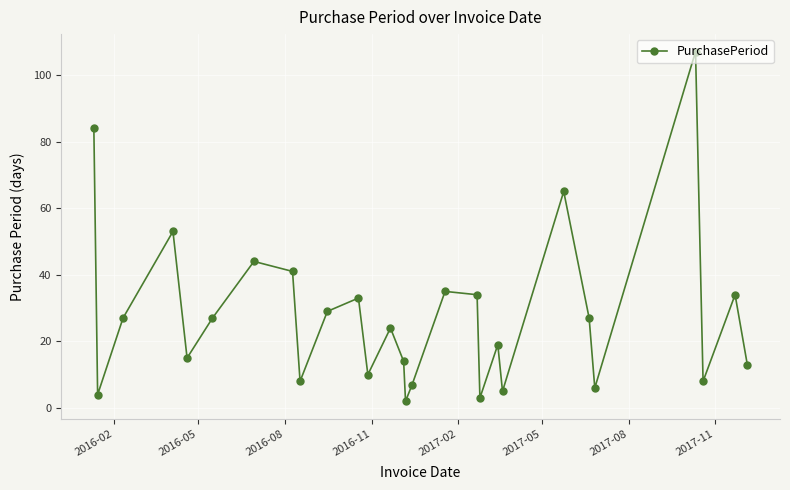

What is the greatest value displayed?

107